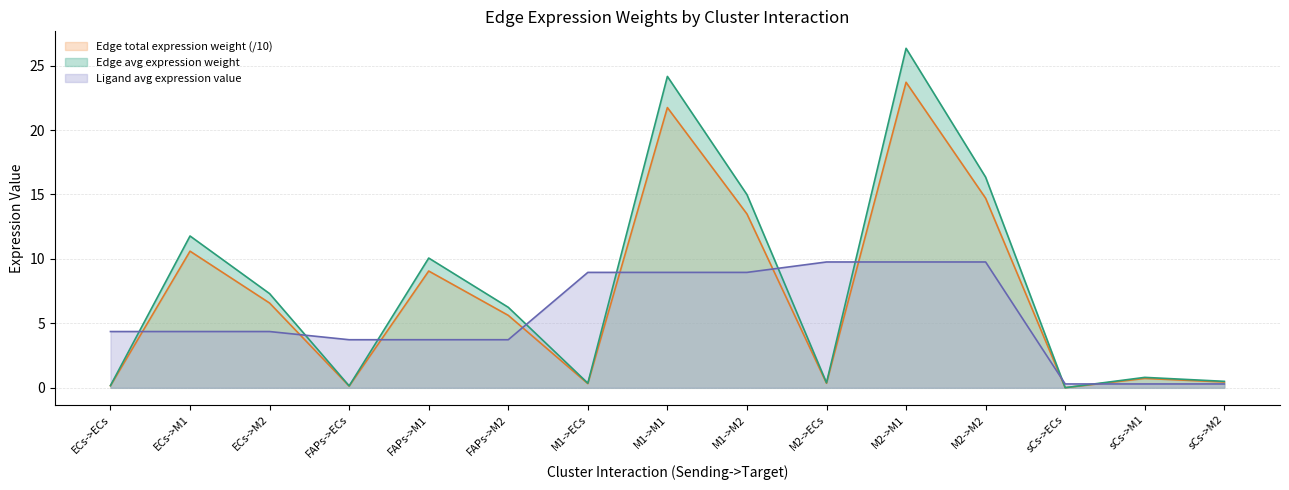

True or false: Edge total expression weight and Edge avg expression weight cross at least once.

False